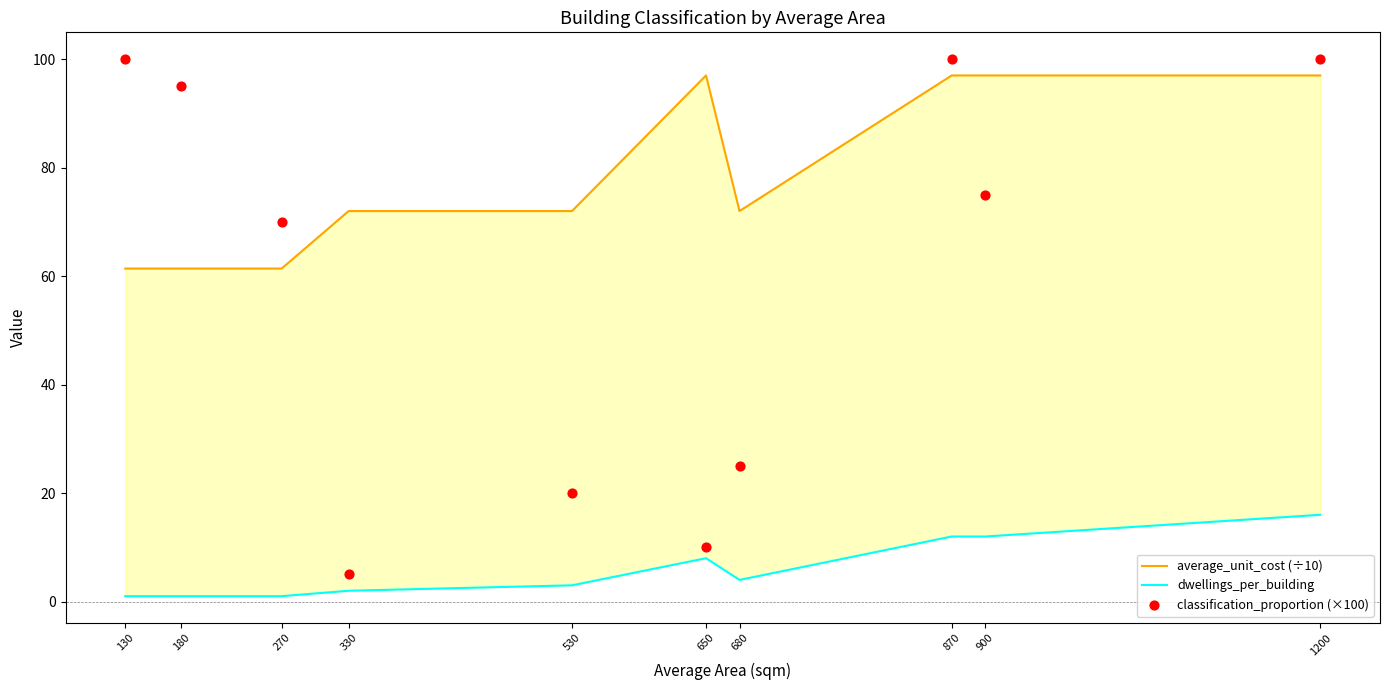

Which series contains the highest Y value?

classification_proportion (×100)